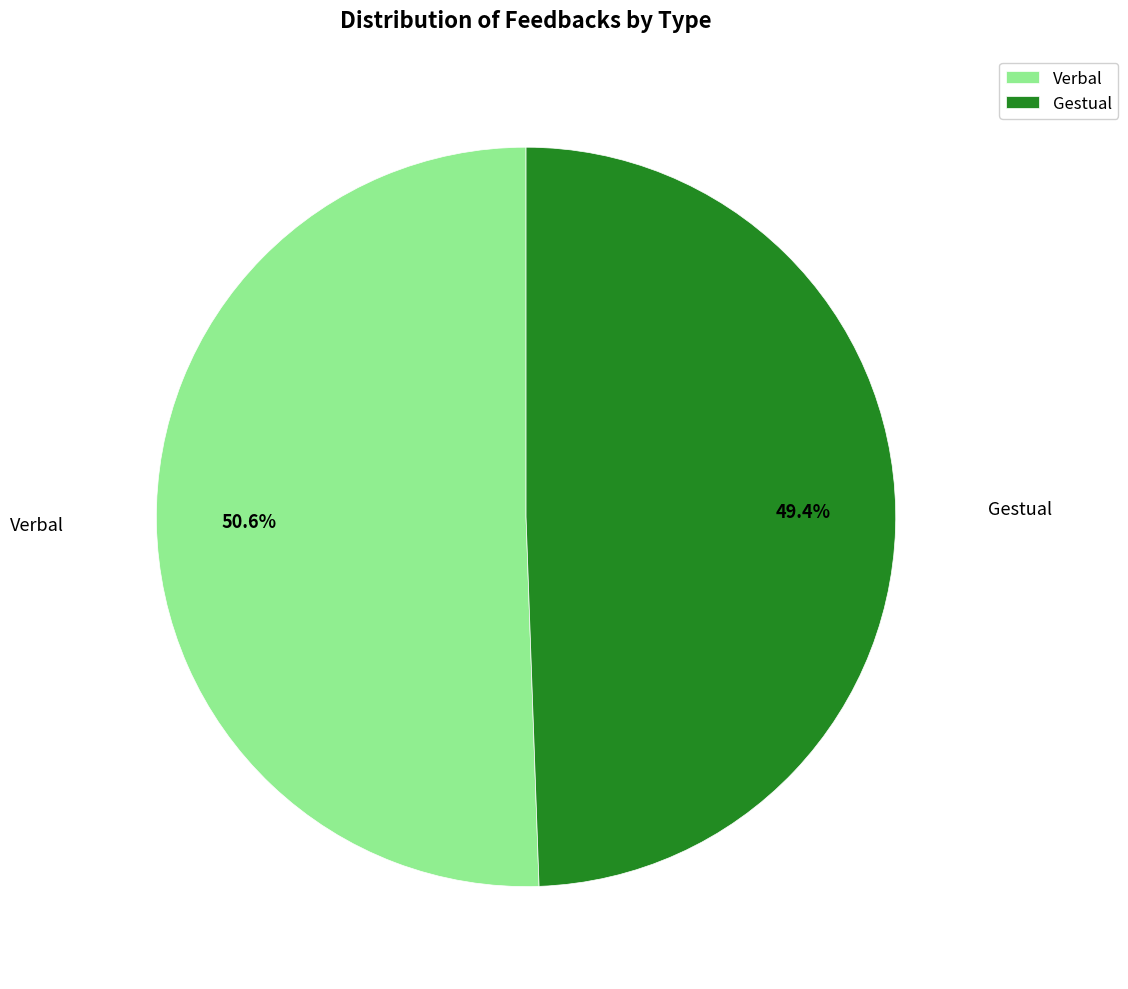

Approximately how many times larger is the value at Gestual compared to Verbal?

1.0